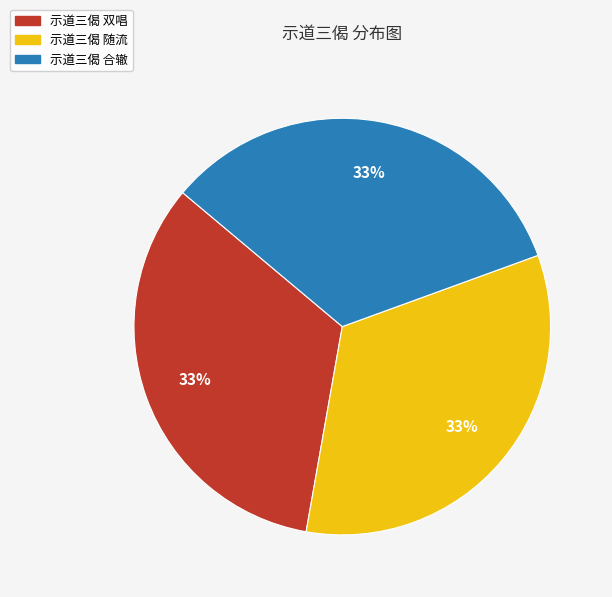

Do 示道三偈 双唱 and 示道三偈 合辙 together represent more than half of the pie?

Yes